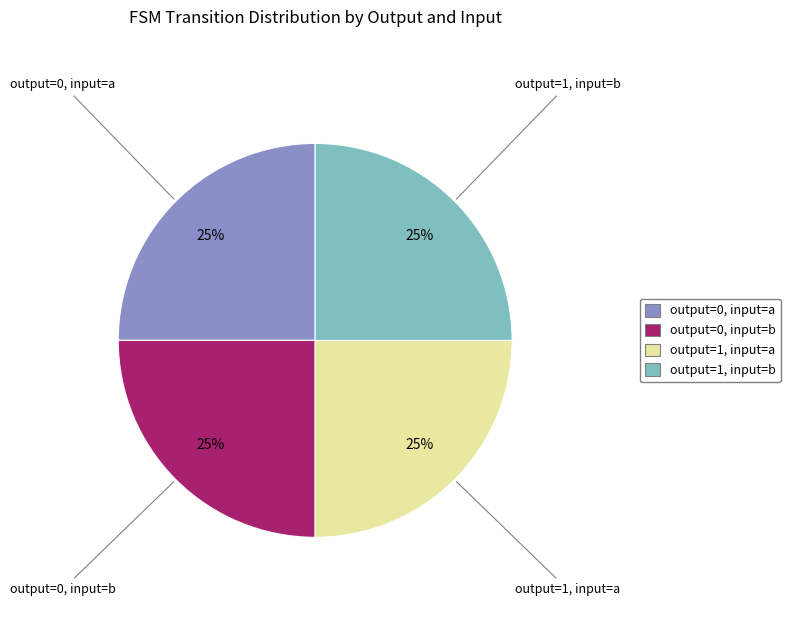

Does any single category account for the majority?

No